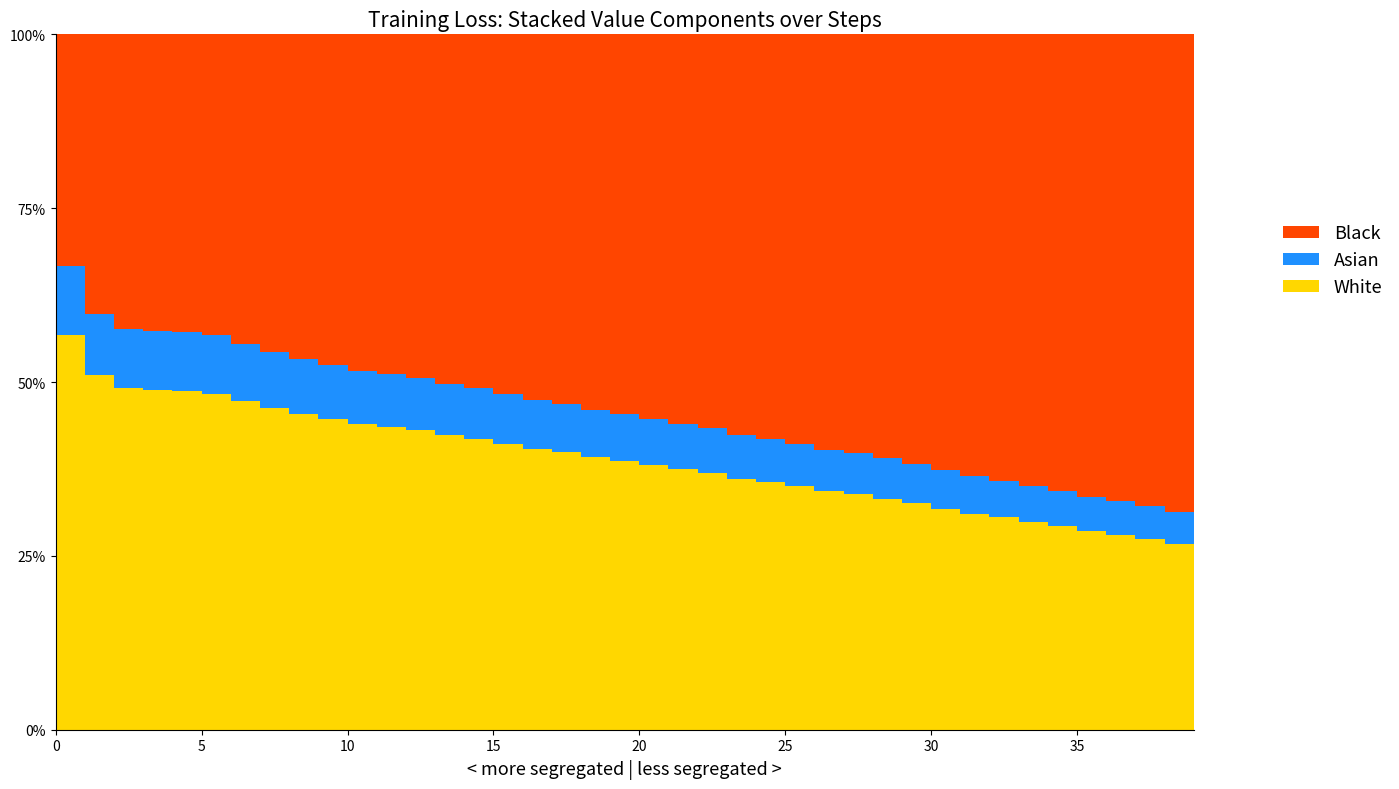

Reading left to right, what are all the values shown in this chart?

0=0.8	1=0.7	2=0.7	3=0.7	4=0.7	5=0.6	6=0.6	7=0.6	8=0.6	9=0.6	10=0.6	11=0.6	12=0.6	13=0.6	14=0.6	15=0.5	16=0.5	17=0.5	18=0.5	19=0.5	20=0.5	21=0.5	22=0.5	23=0.5	24=0.5	25=0.5	26=0.5	27=0.5	28=0.4	29=0.4	30=0.4	31=0.4	32=0.4	33=0.4	34=0.4	35=0.4	36=0.4	37=0.4	38=0.4	39=0.3